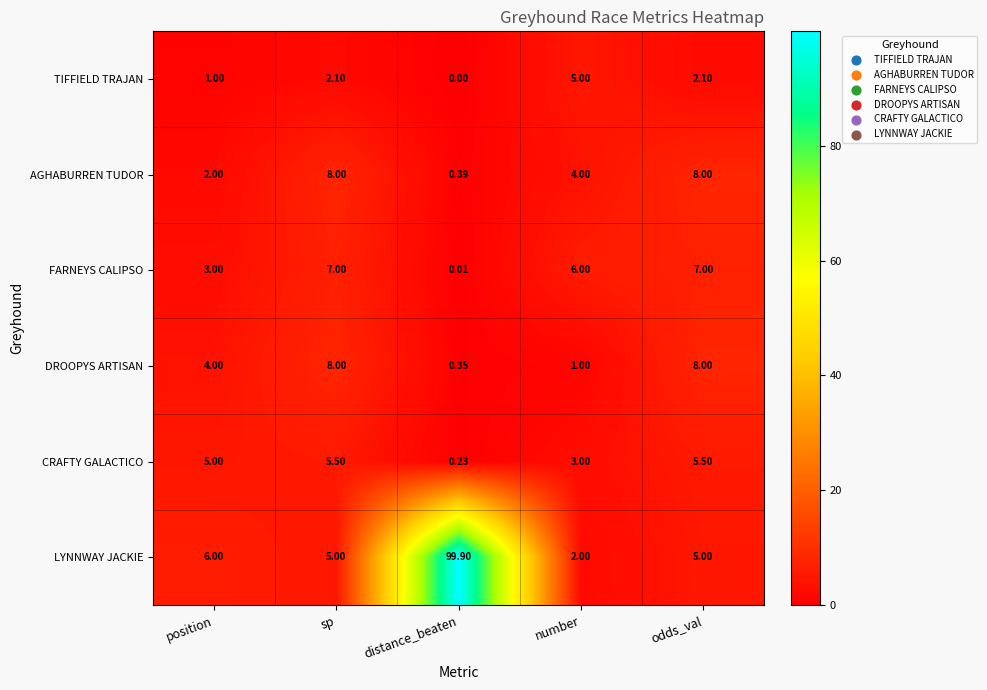

At position, list the series in order from largest to smallest.

LYNNWAY JACKIE, CRAFTY GALACTICO, DROOPYS ARTISAN, FARNEYS CALIPSO, AGHABURREN TUDOR, TIFFIELD TRAJAN